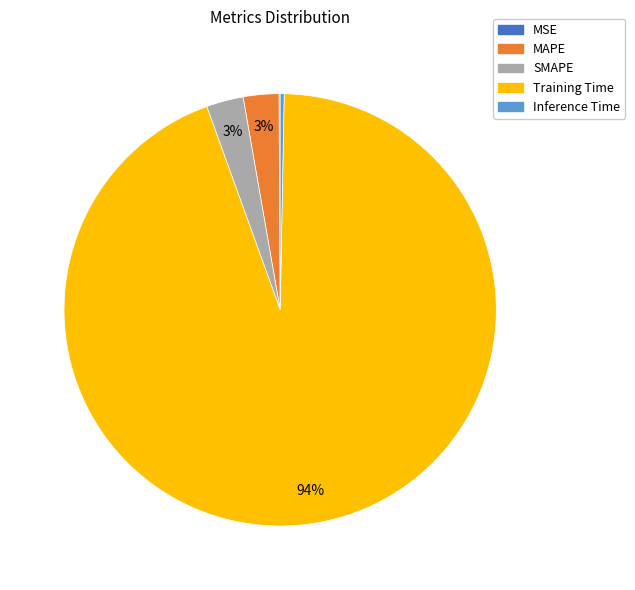

To the nearest percent, what portion does MAPE represent?

3%